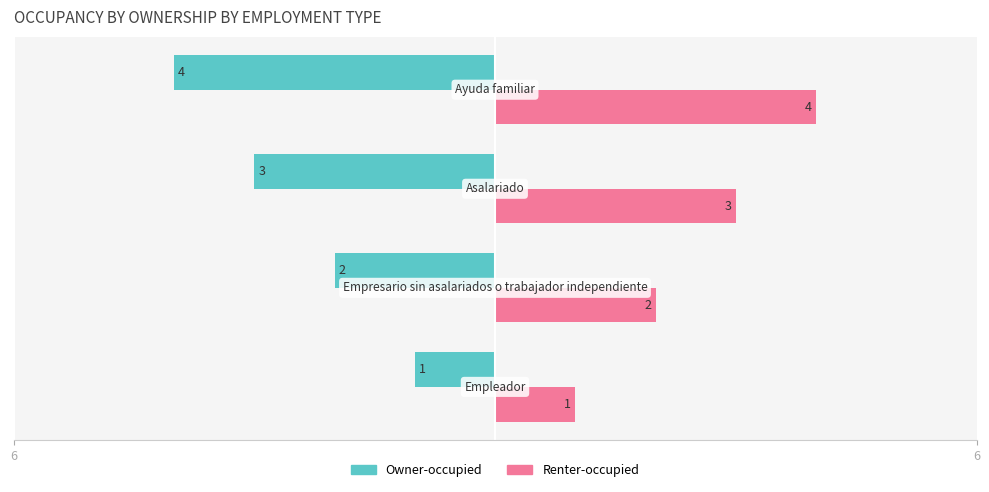

What are all the series names shown in the legend?

Owner-occupied, Renter-occupied